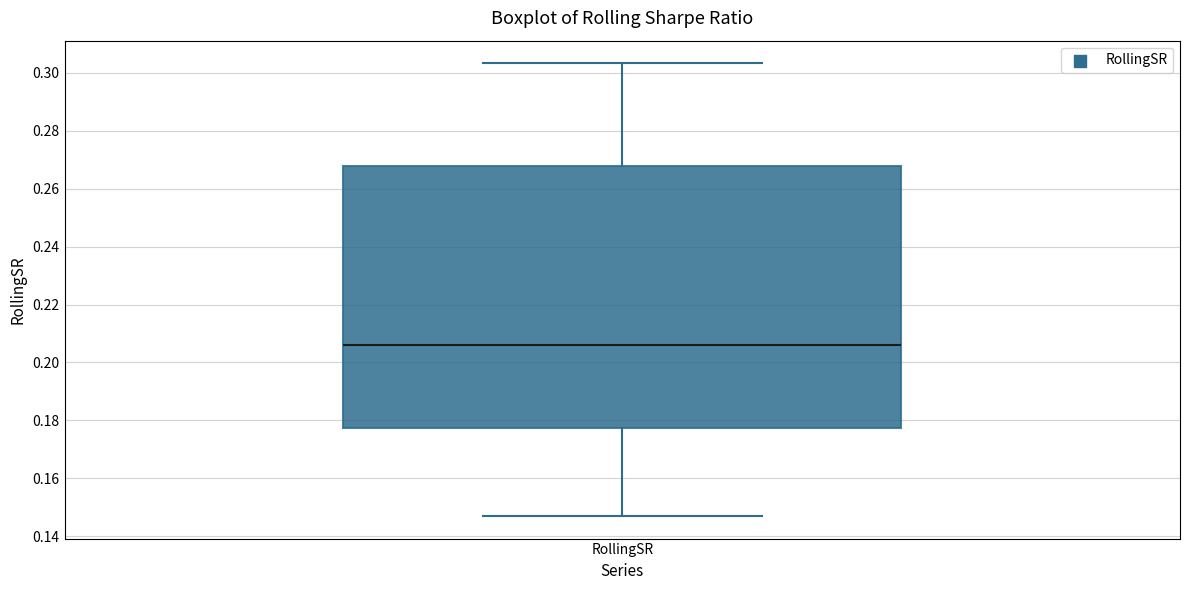

Where does the median line of the box for RollingSR sit on the y-axis? The values are not printed on the chart, so give them approximately, as read against the axis.

0.206